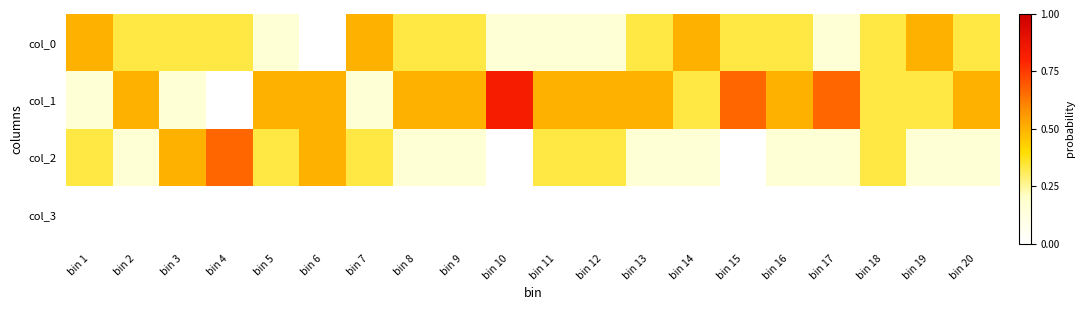

Which series has the largest total across all categories?

col_1